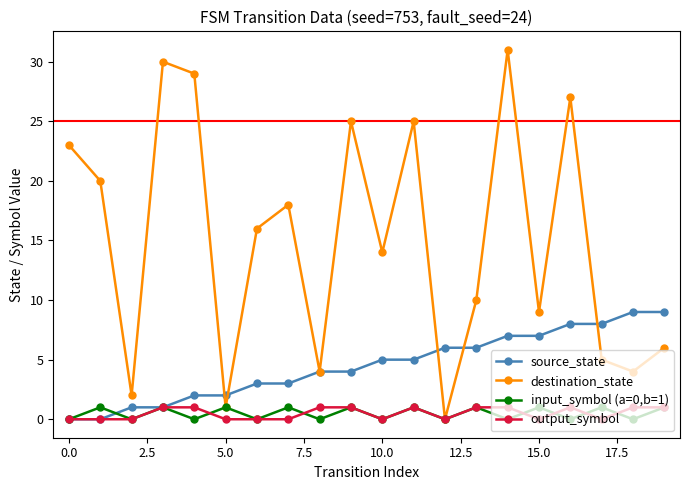

Which series has the largest total across all categories?

destination_state